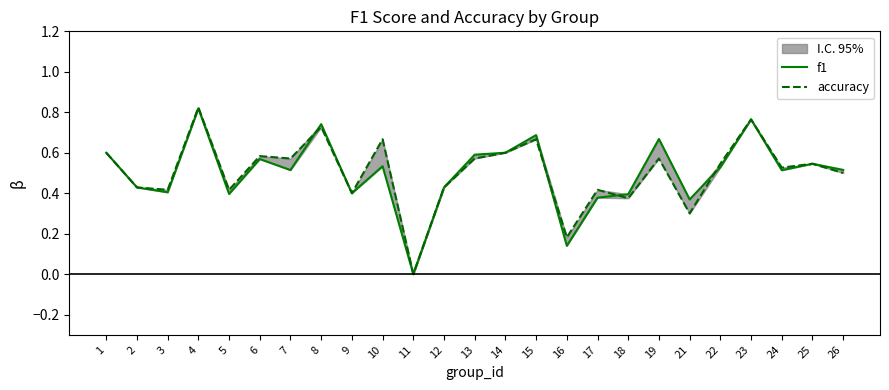

What is the difference between the accuracy values at 14 and 17?

0.2